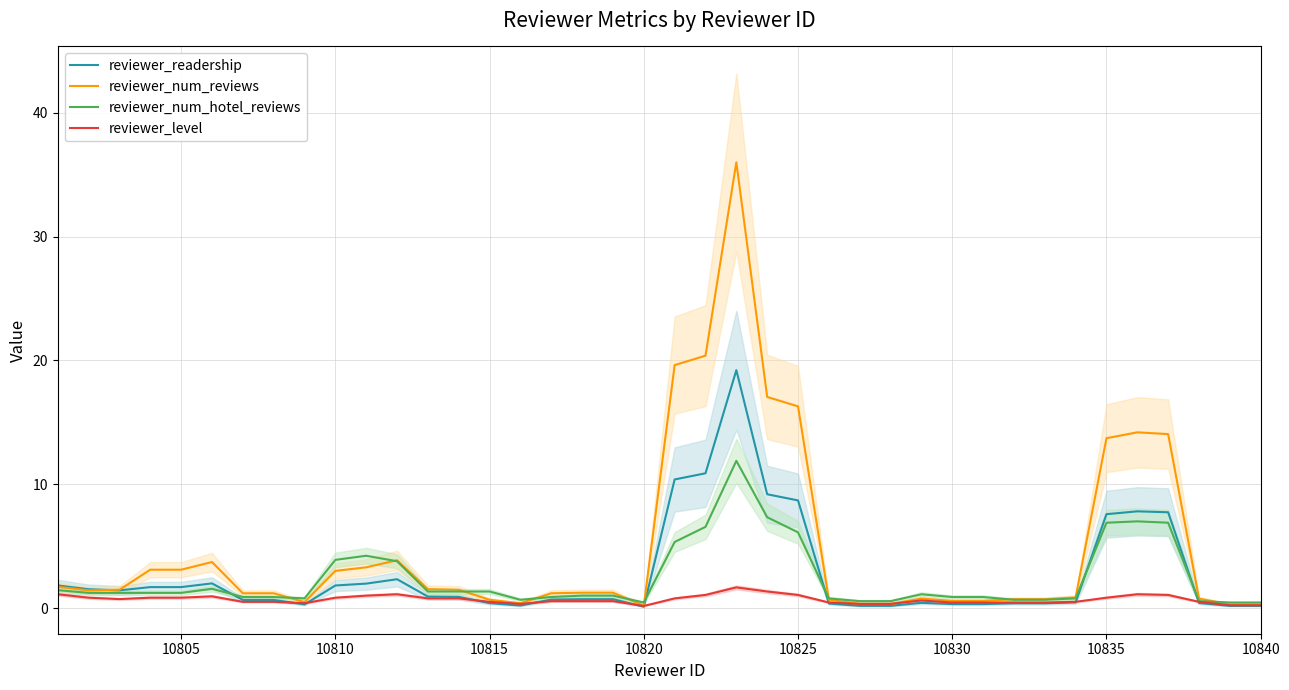

The reviewer_level series shows 0.8 at 10810. True or false?

True